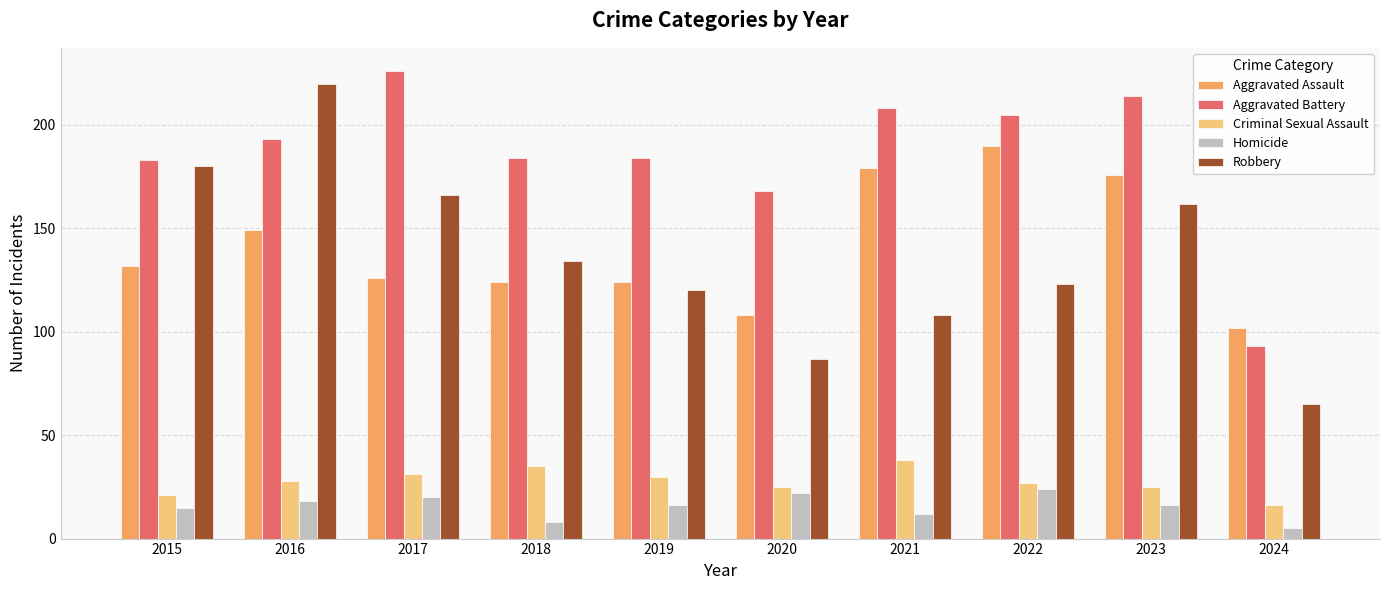

True or false: Aggravated Battery has a value of 366 at 2021.

False